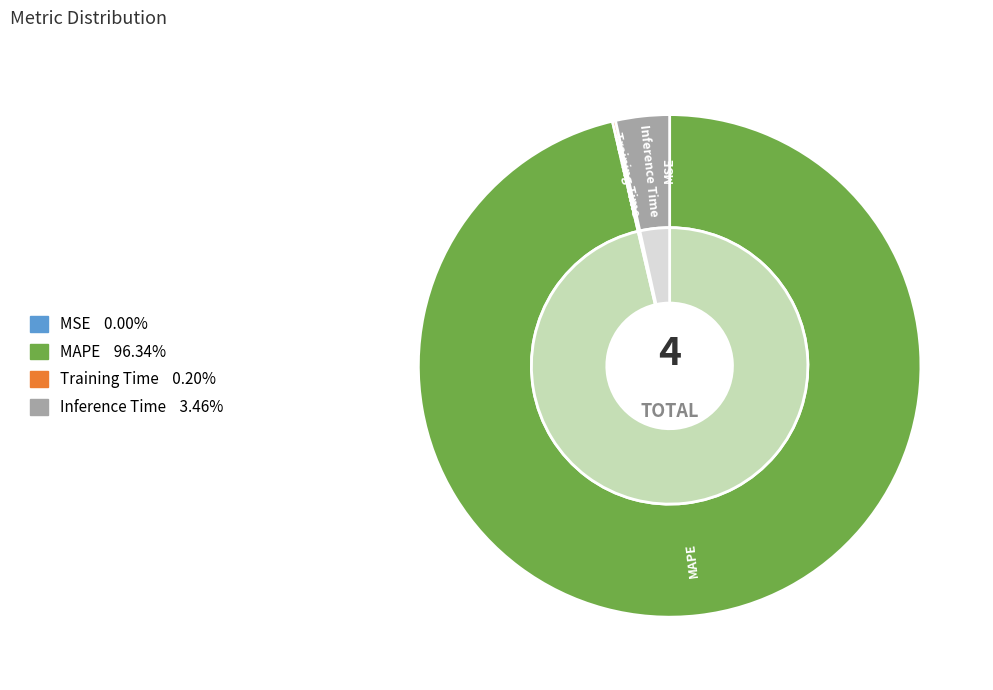

Count the number of slices in the pie.

4